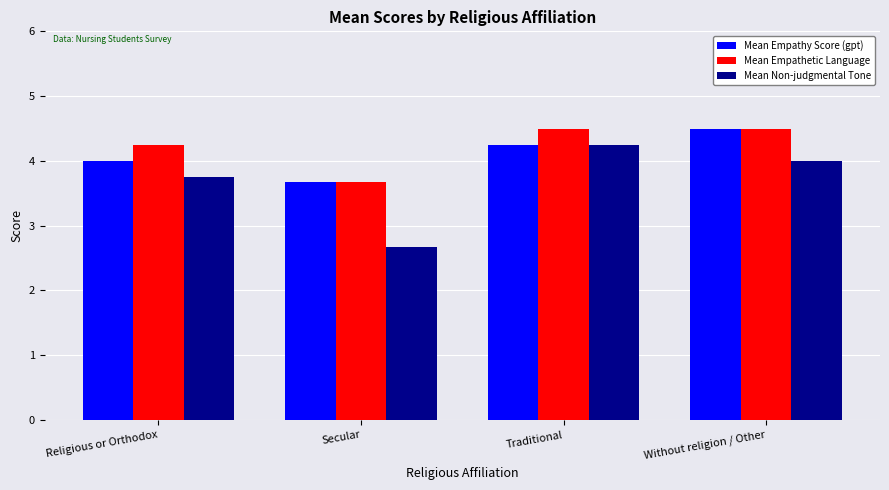

At Religious or Orthodox, list the series in order from largest to smallest.

Mean Empathetic Language, Mean Empathy Score (gpt), Mean Non-judgmental Tone